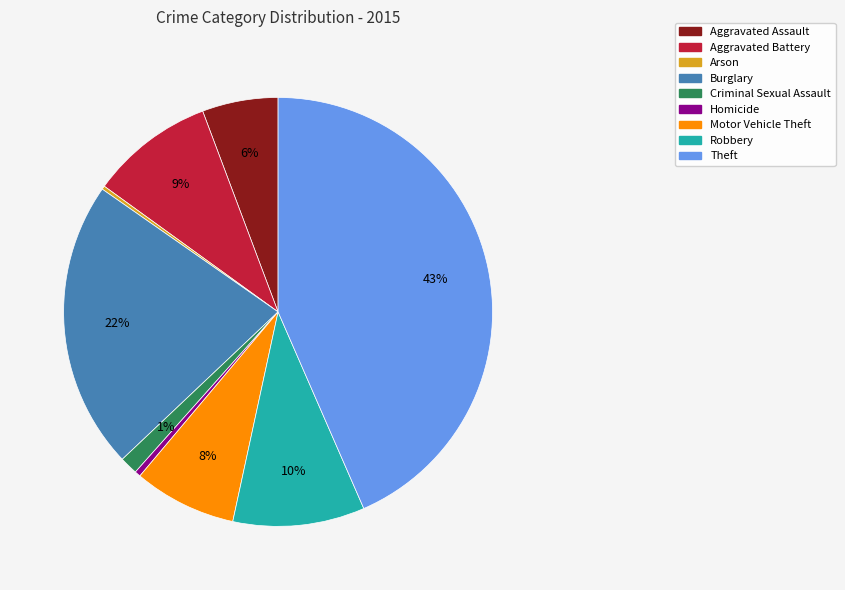

To the nearest percent, what portion does Motor Vehicle Theft represent?

8%